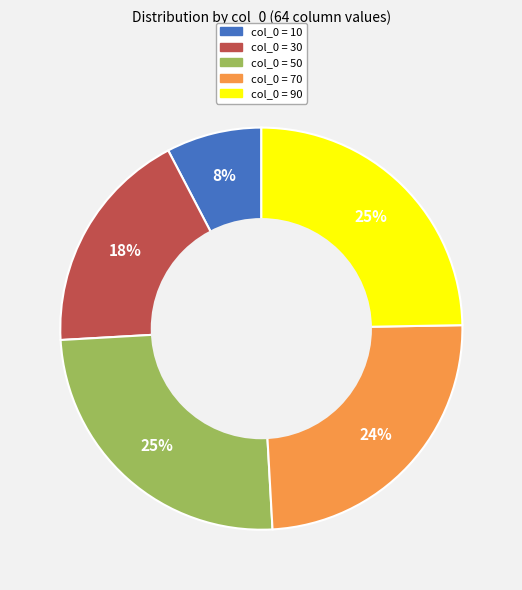

Is there a majority slice in this chart?

No